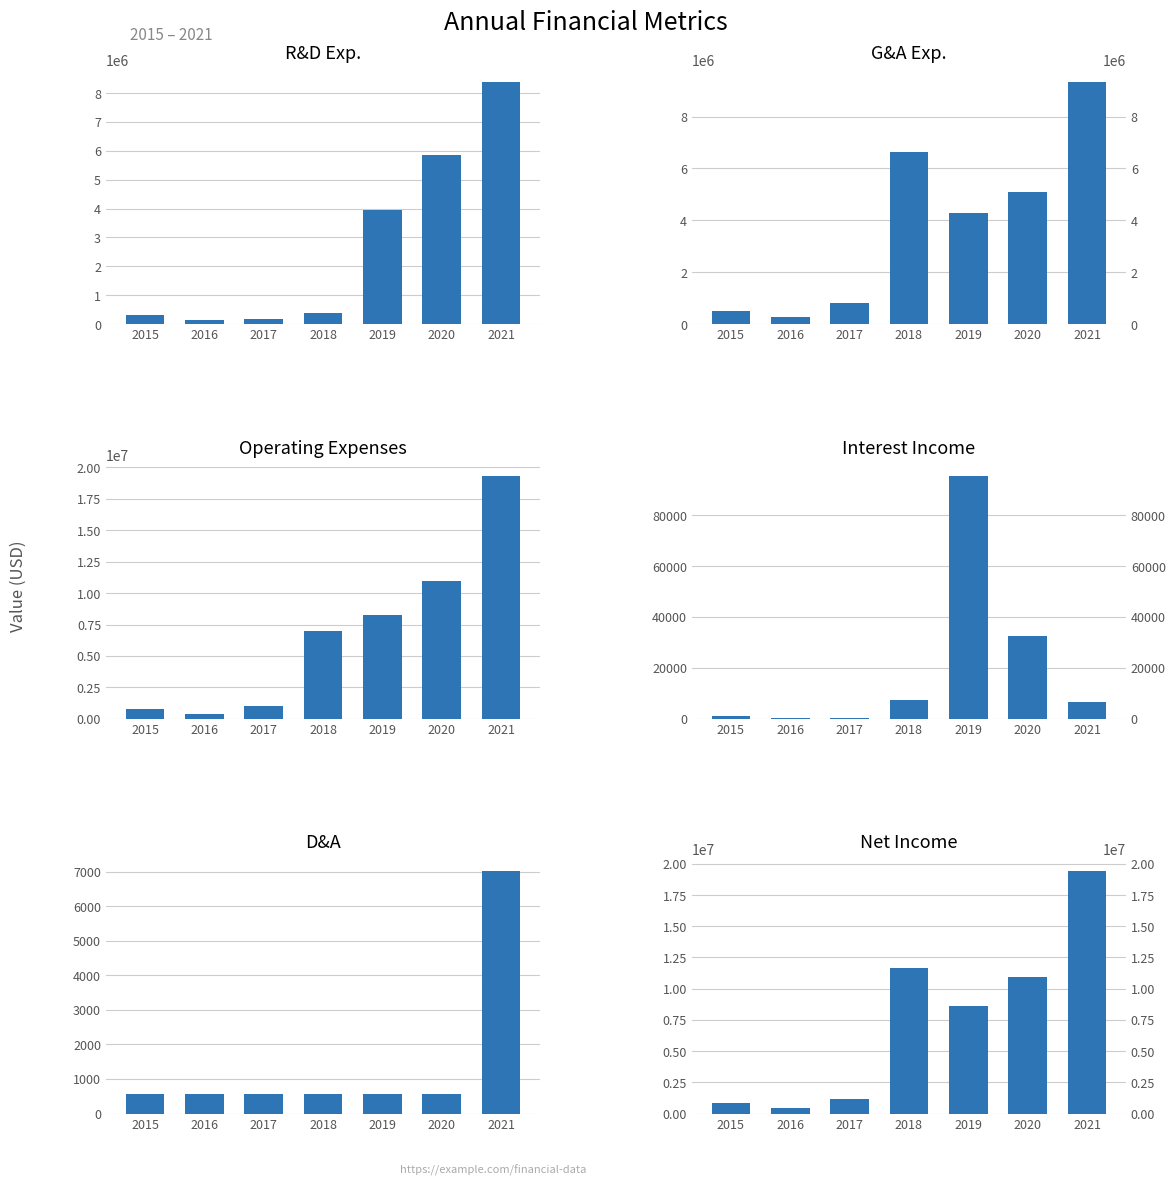

True or false: Net Income has a value of 817993 at 2015.

True